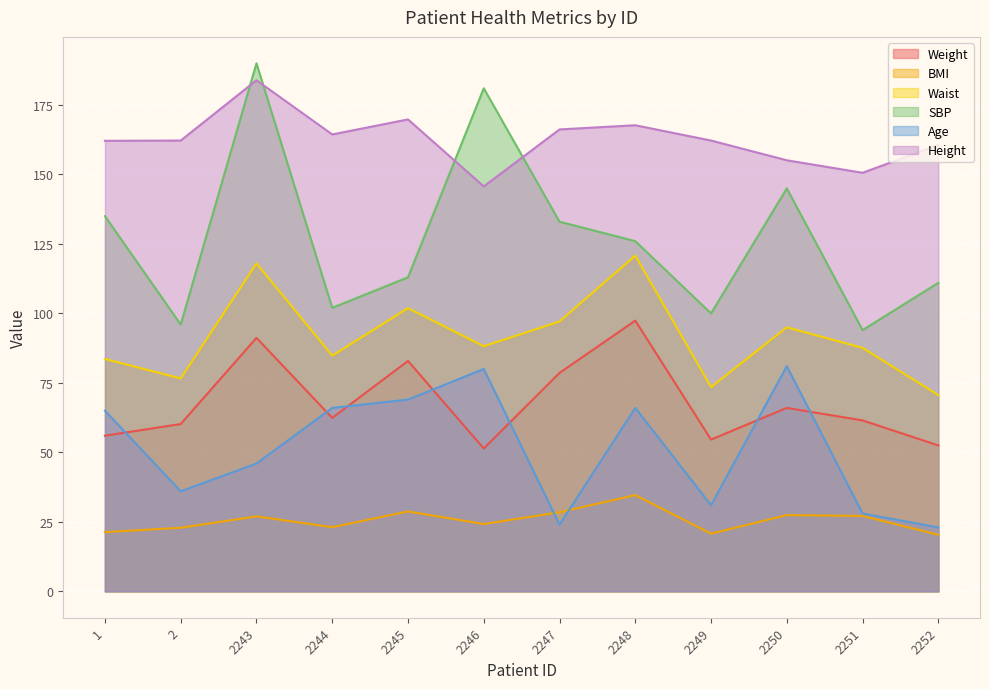

True or false: SBP has a value of 174.3 at 2248.

False